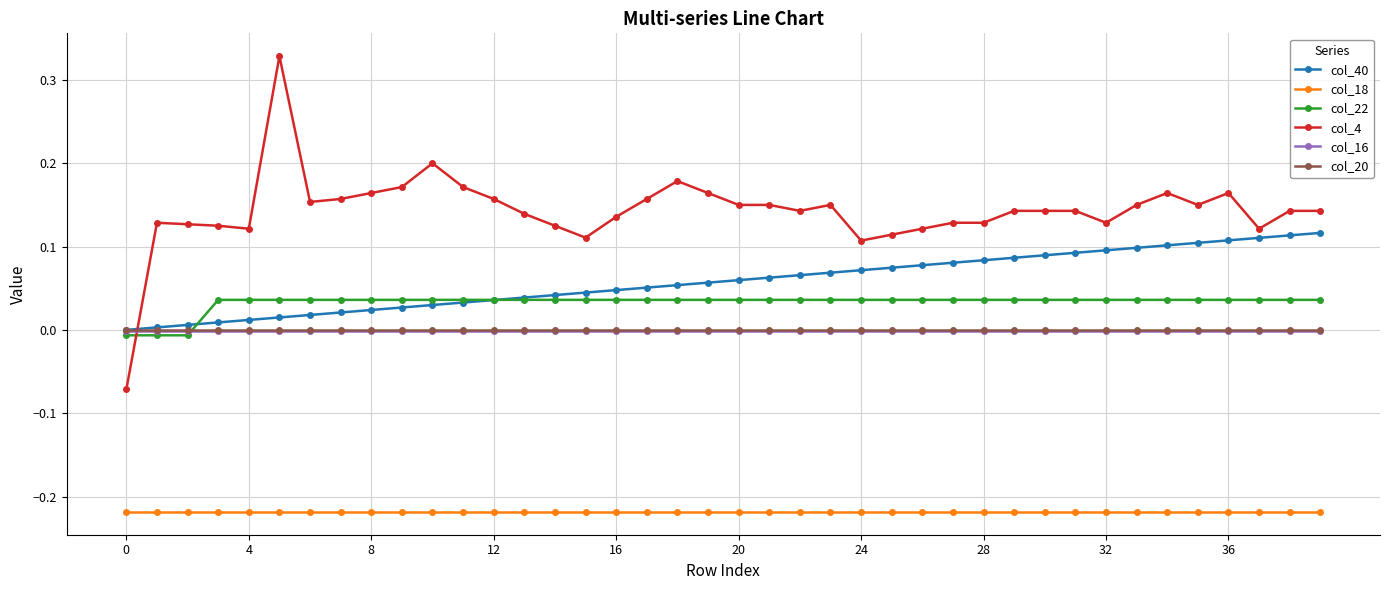

Which series has the largest range (max minus min)?

col_4